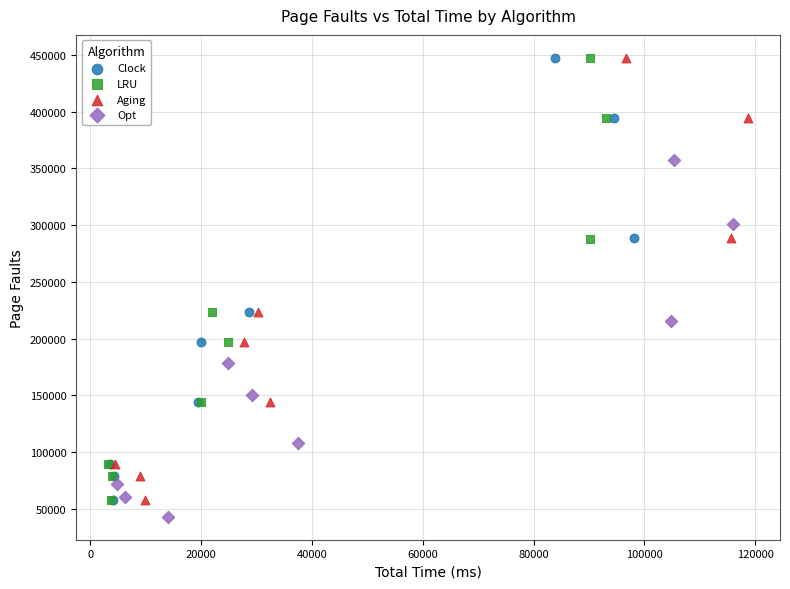

Which series has the largest Y range (max minus min)?

LRU